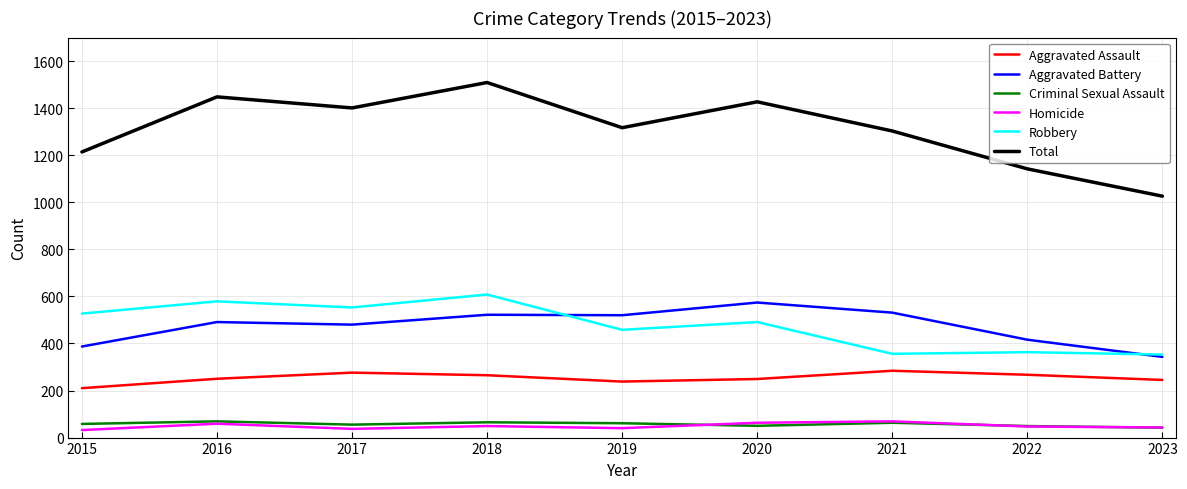

True or false: Aggravated Assault has a value of 284 at 2021.

True